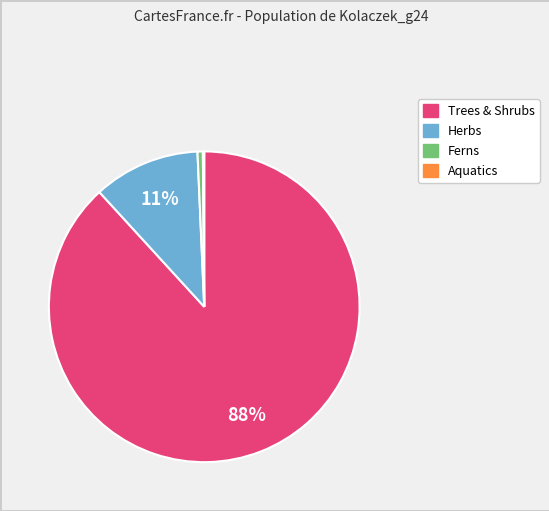

Between Ferns and Herbs, which is larger?

Herbs